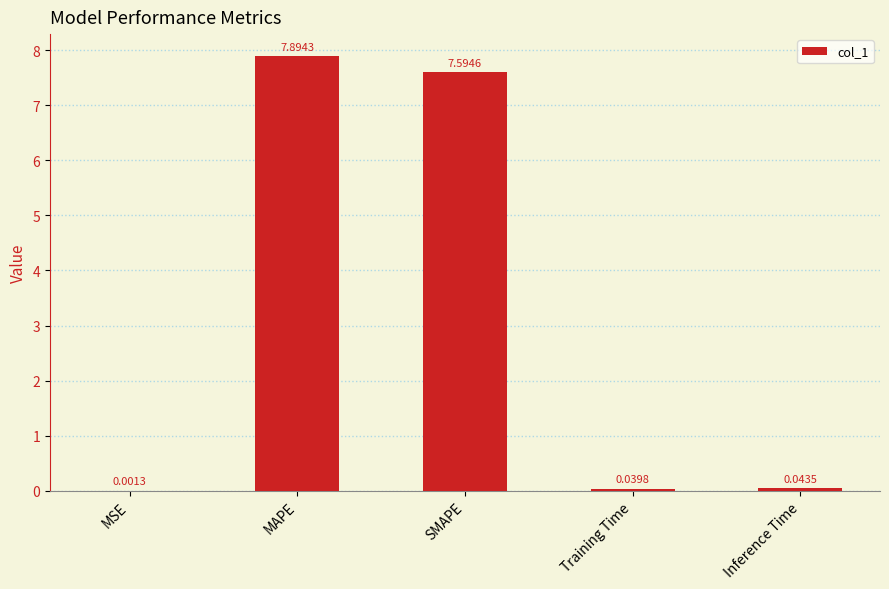

What is the sum of all values?

15.6